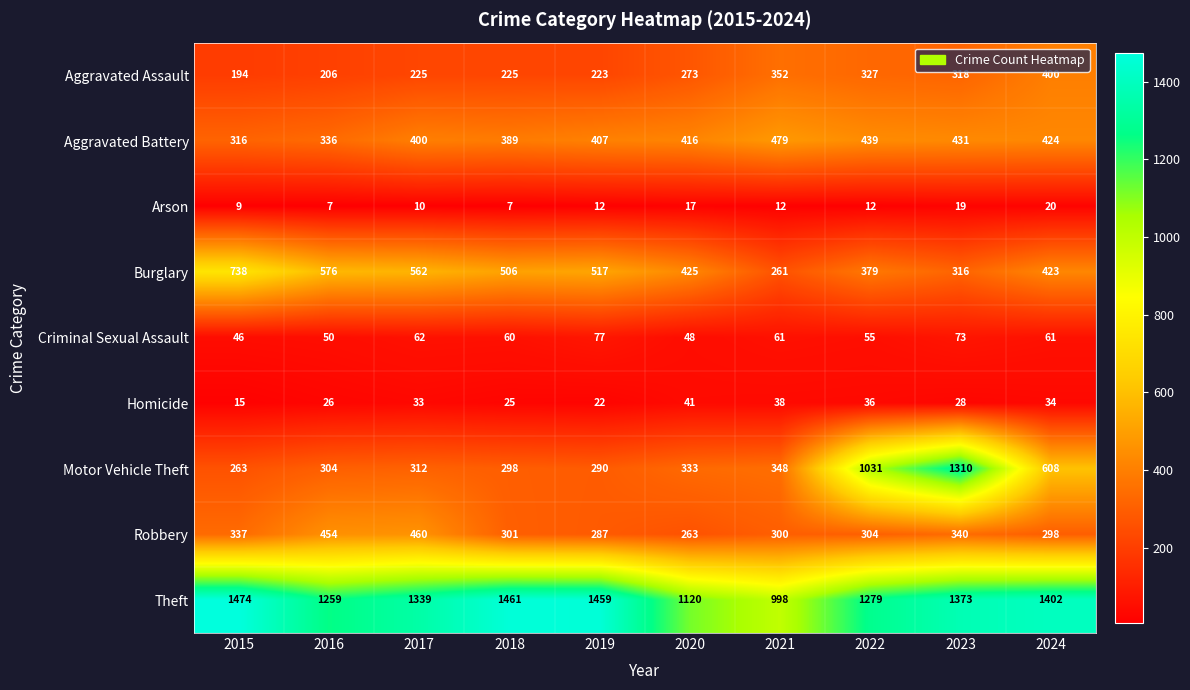

What is the difference between the Burglary values at 2016 and 2021?

315